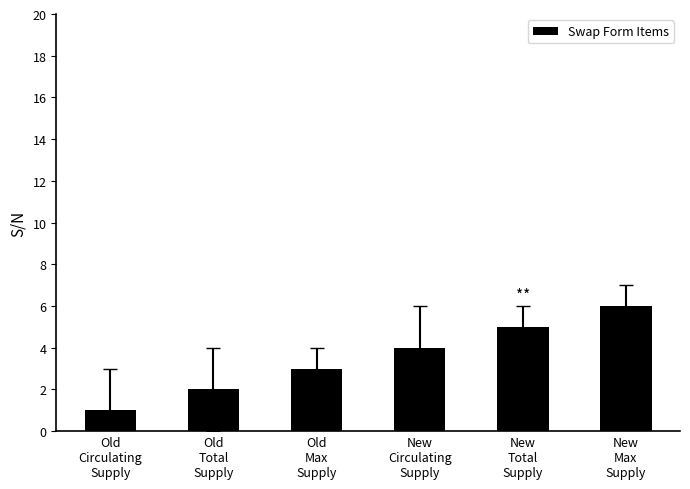

What is the change in value from Old
Circulating
Supply to Old
Max
Supply?

+2